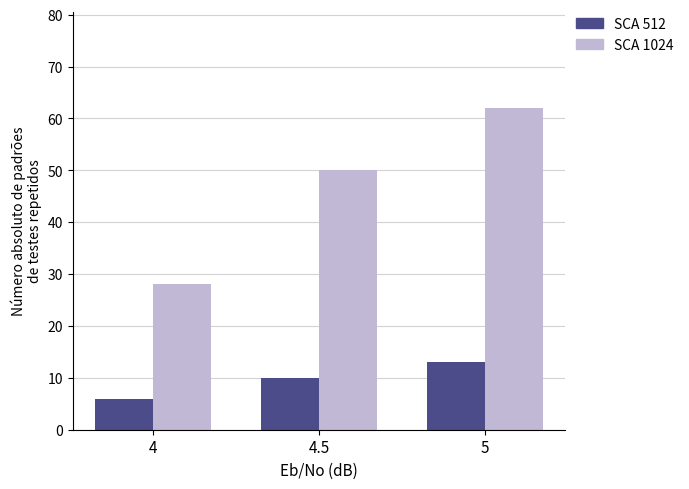

How many categories are shown in the chart?

3